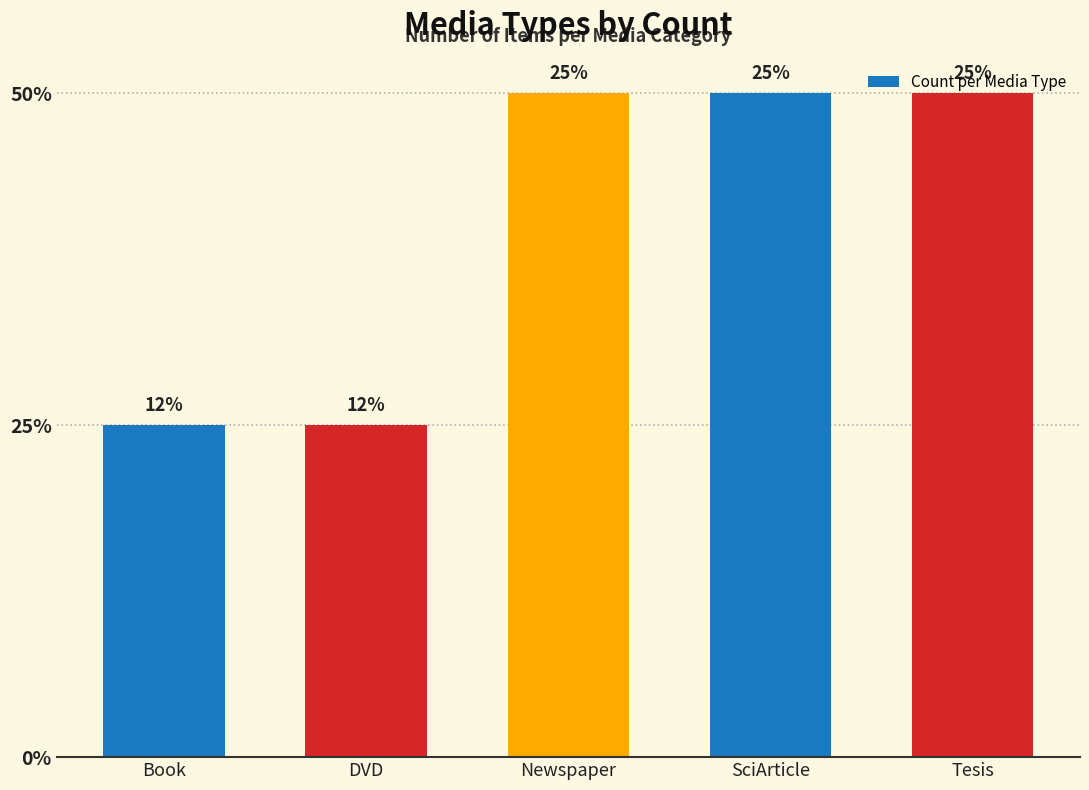

What is the label of the 3rd bar from the right?

Newspaper